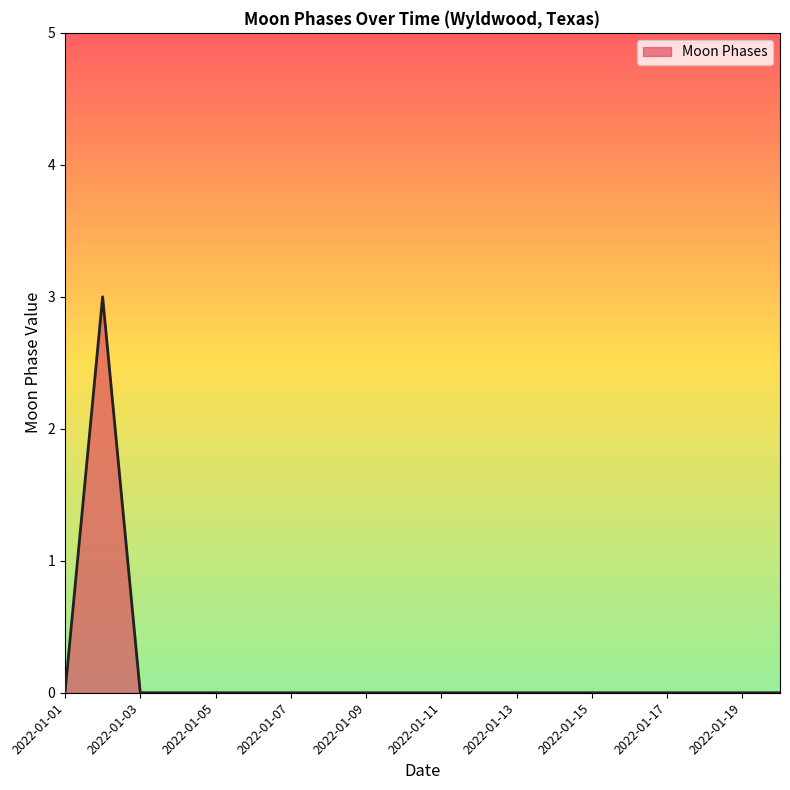

True or false: there are more than 0 points higher than both neighbors.

True